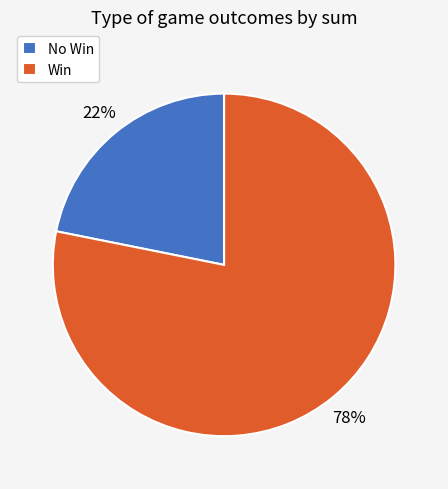

To the nearest percent, what is the average slice percentage?

50%